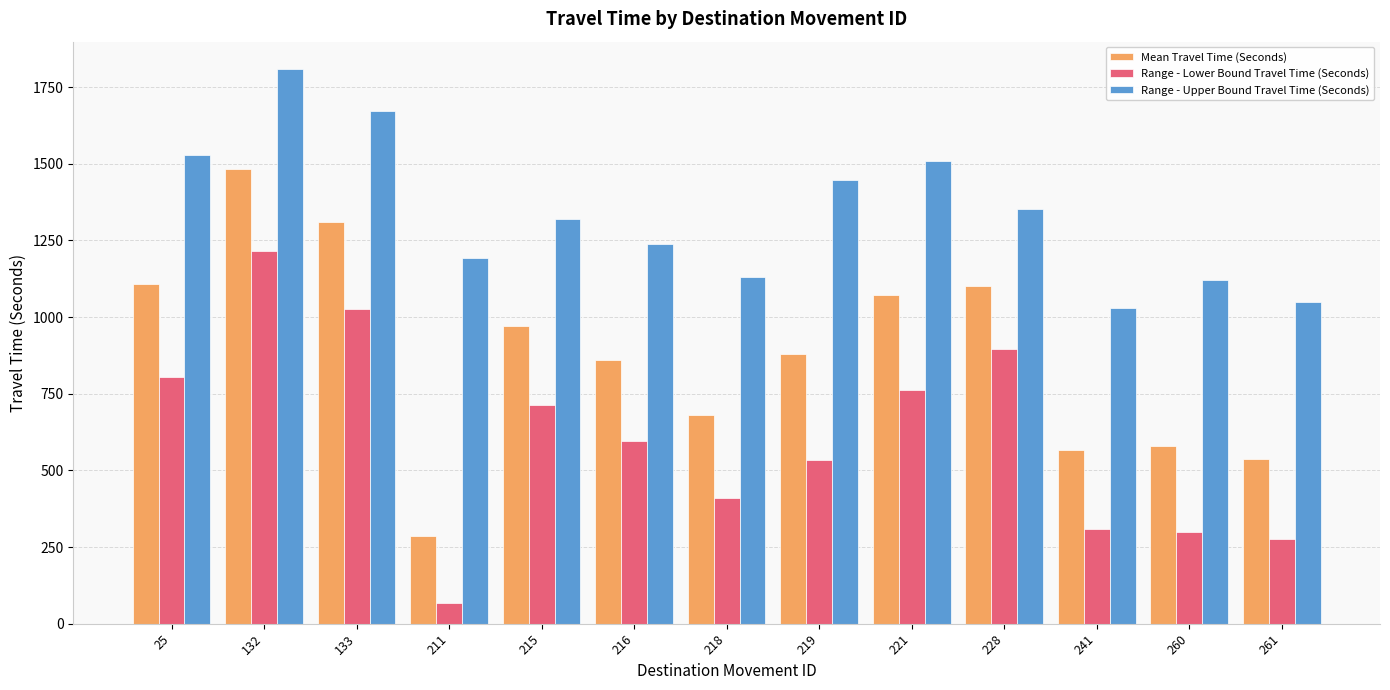

Reading right to left, extract all data points from this chart.

Mean Travel Time (Seconds): 538	580	565	1101	1073	880	680	860	972	285	1310	1483	1109
Range - Lower Bound Travel Time (Seconds): 275	300	310	895	763	535	409	597	714	68	1026	1216	803
Range - Upper Bound Travel Time (Seconds): 1050	1121	1029	1354	1508	1446	1130	1237	1321	1192	1672	1808	1530